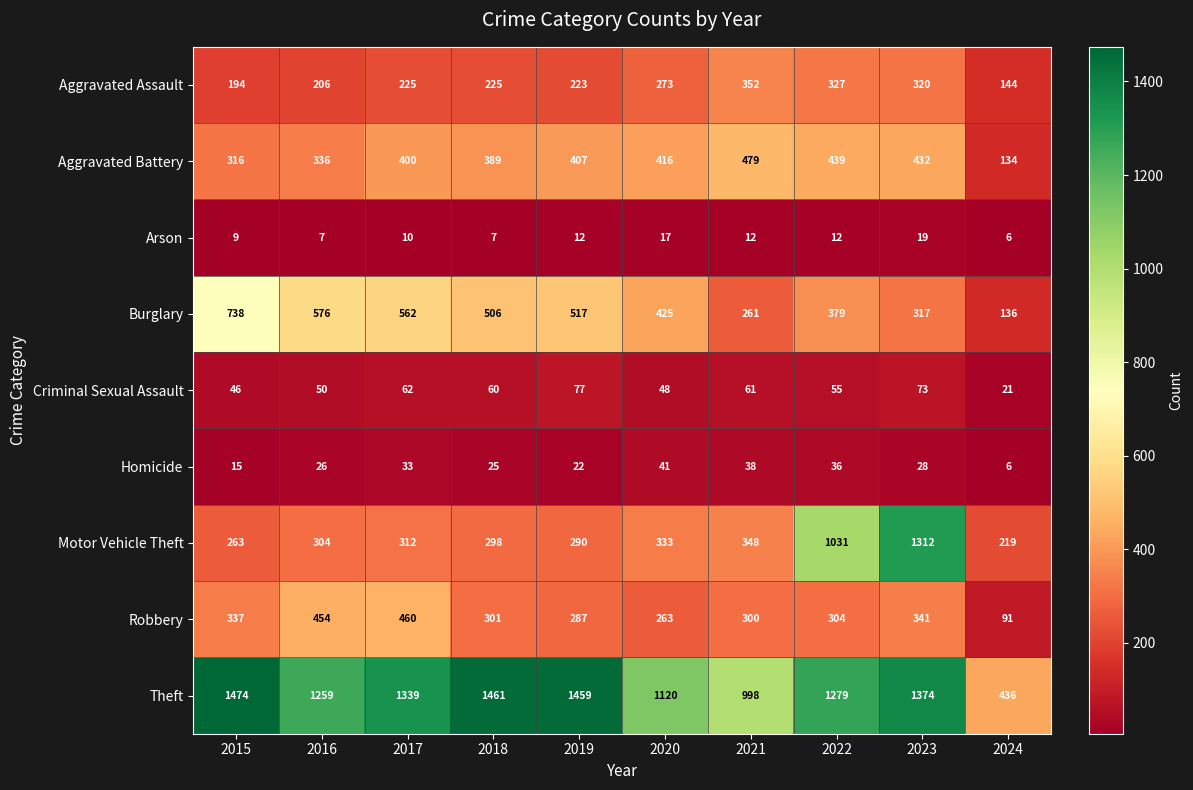

The Burglary series shows 261 at 2021. True or false?

True